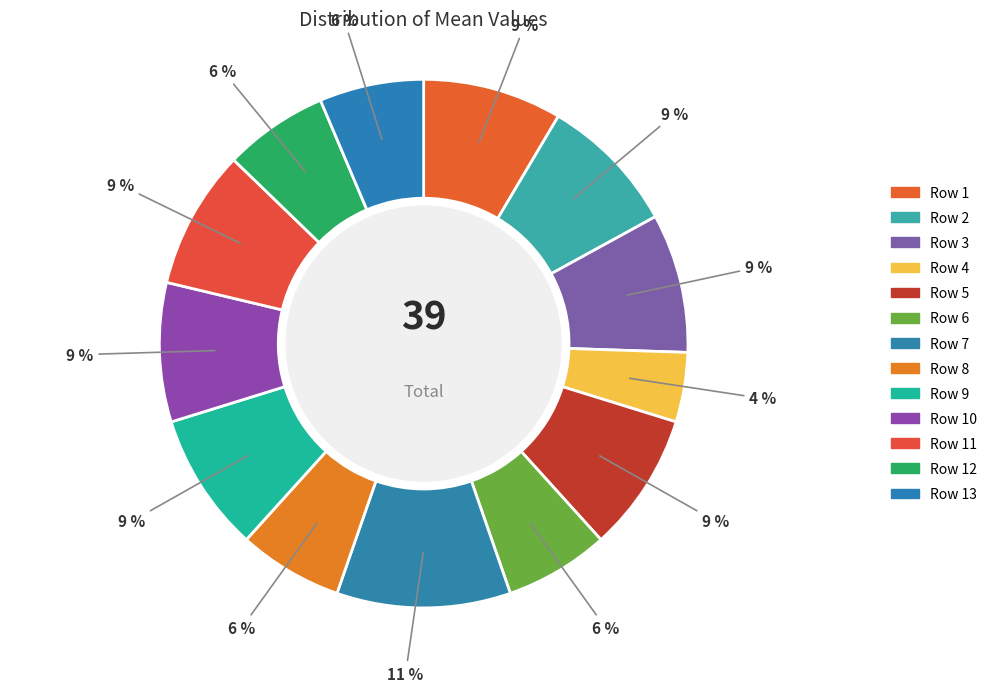

Which has a higher value, Row 9 or Row 7?

Row 7